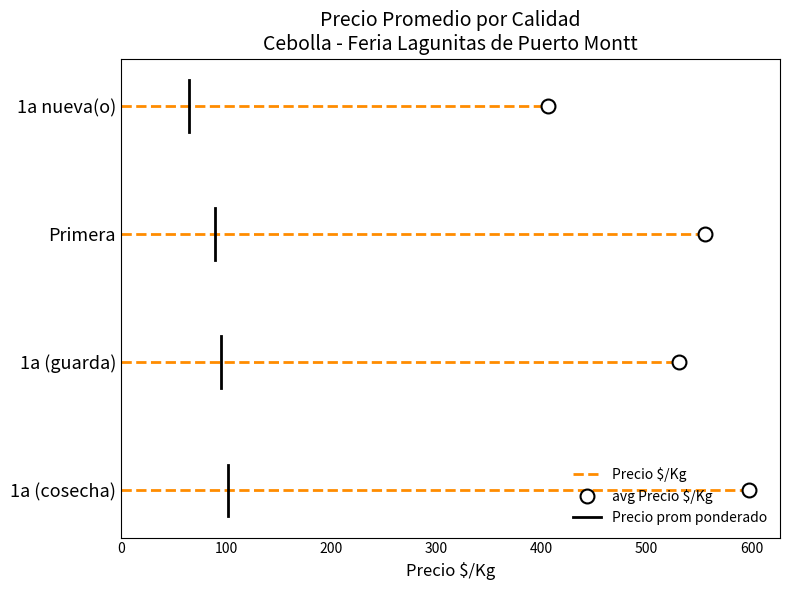

Is this an area chart (filled region under the line)?

No